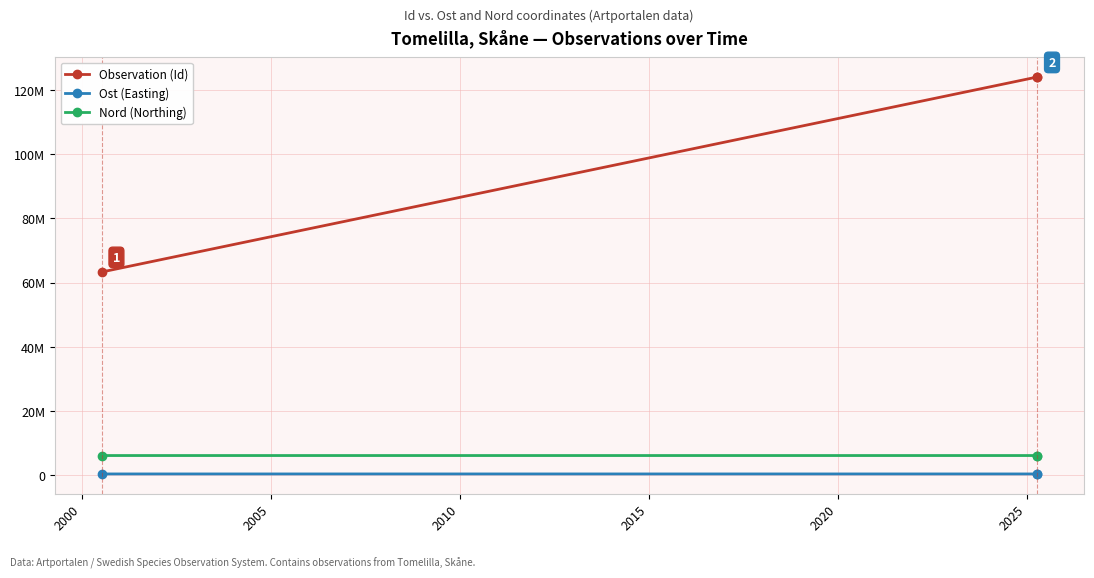

At how many categories does at least one series exceed 109657314?

2